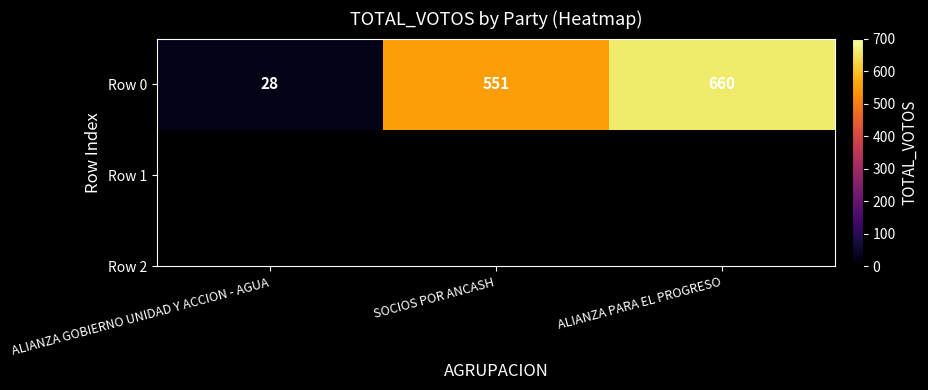

What is the change in value from SOCIOS POR ANCASH to ALIANZA PARA EL PROGRESO?

+109